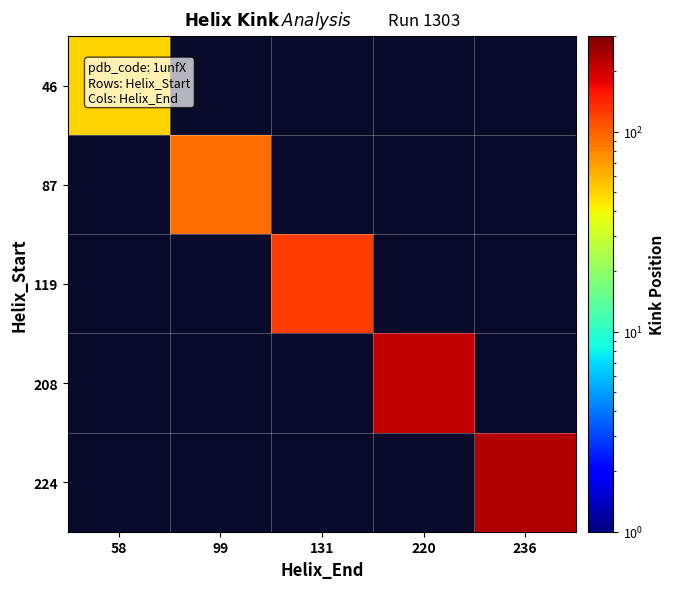

What is the greatest value displayed?

230.0